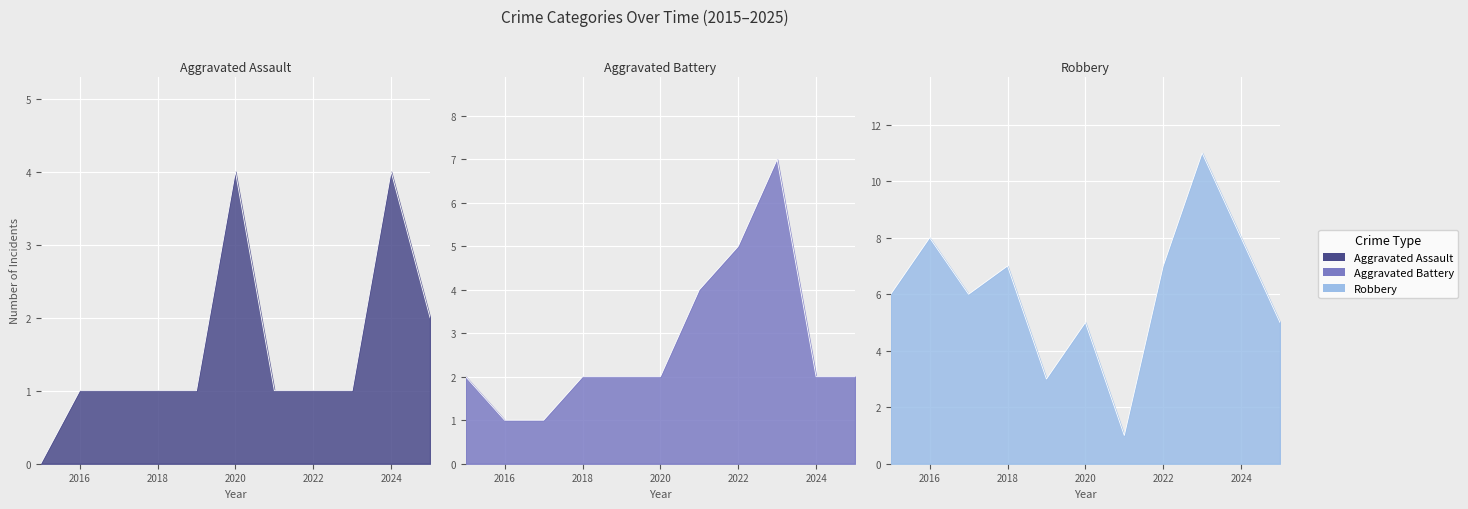

Between 2017 and 2022, which is larger?

2017